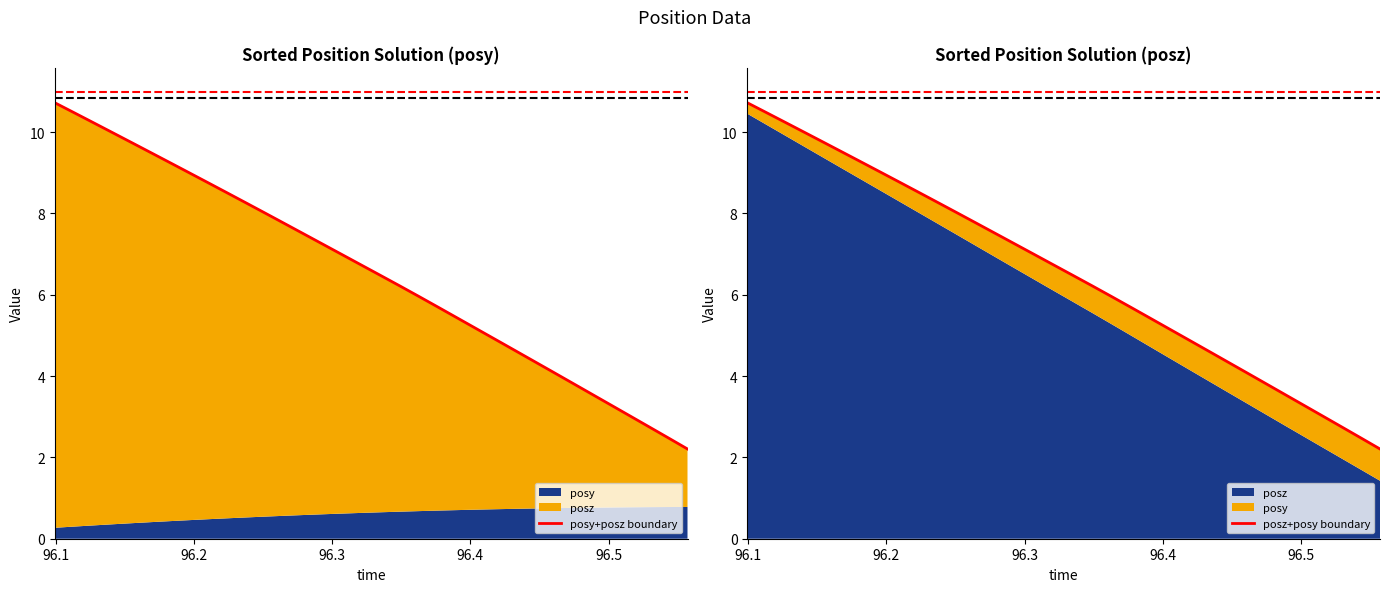

True or false: posy+posz boundary has more than 0 interior local peaks.

False